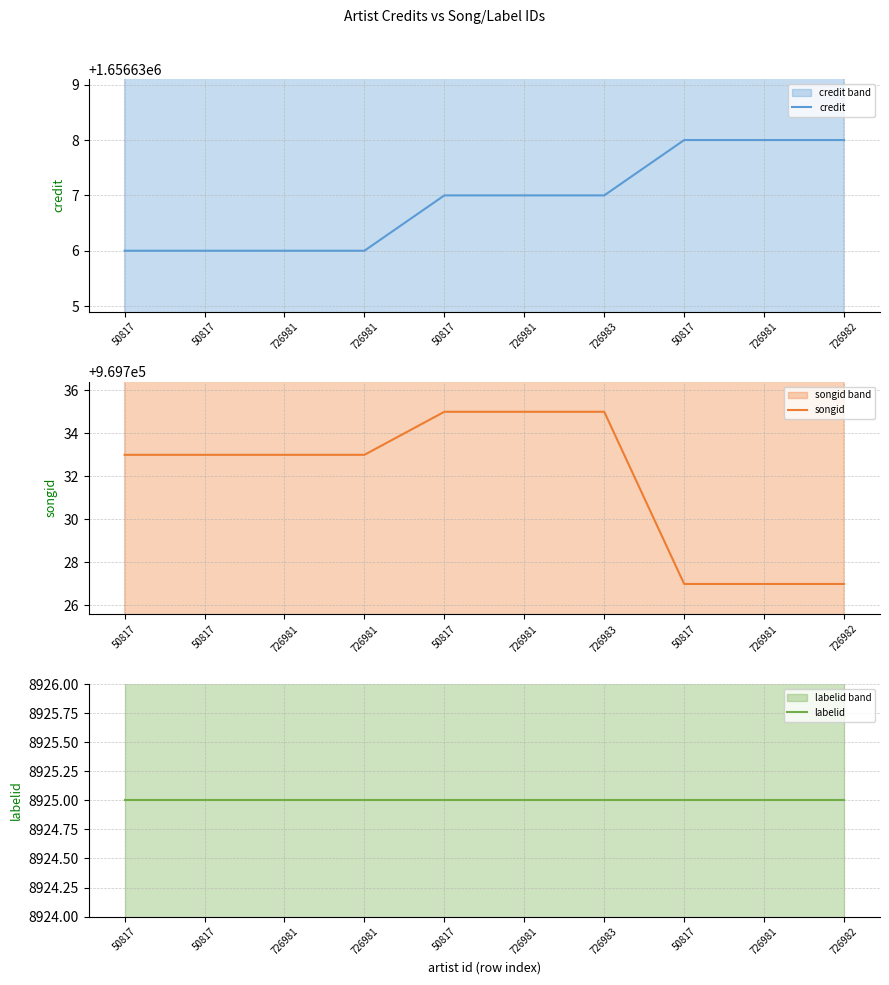

Which has a higher value, 50817 or 50817?

50817